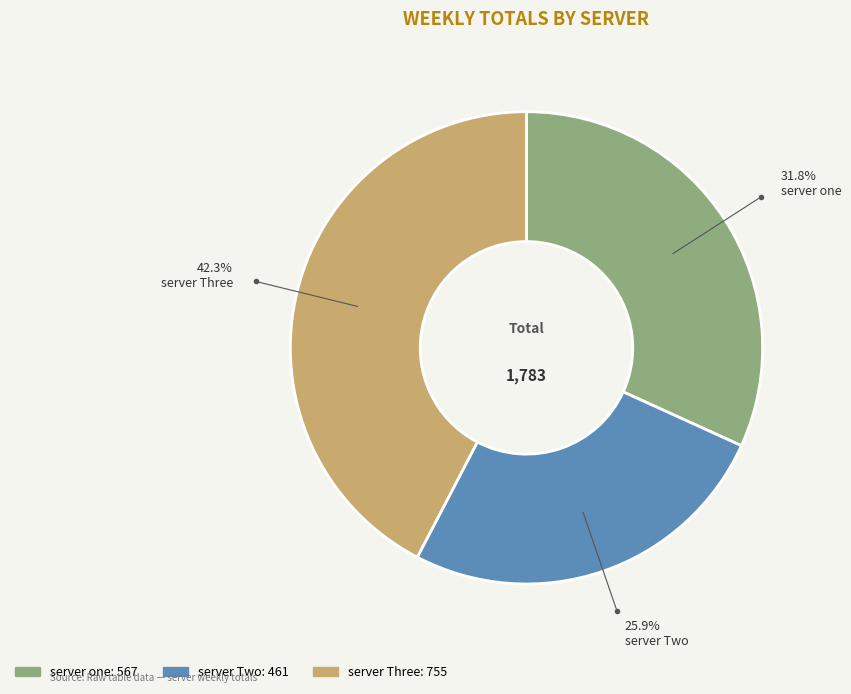

Is there a majority slice in this chart?

No